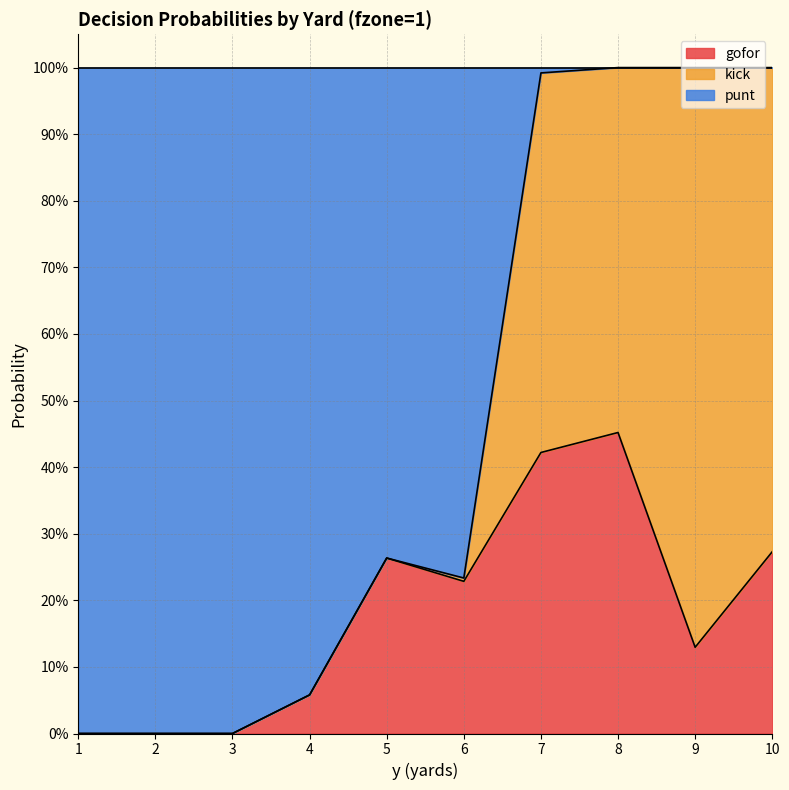

How many values in punt are above zero?

7